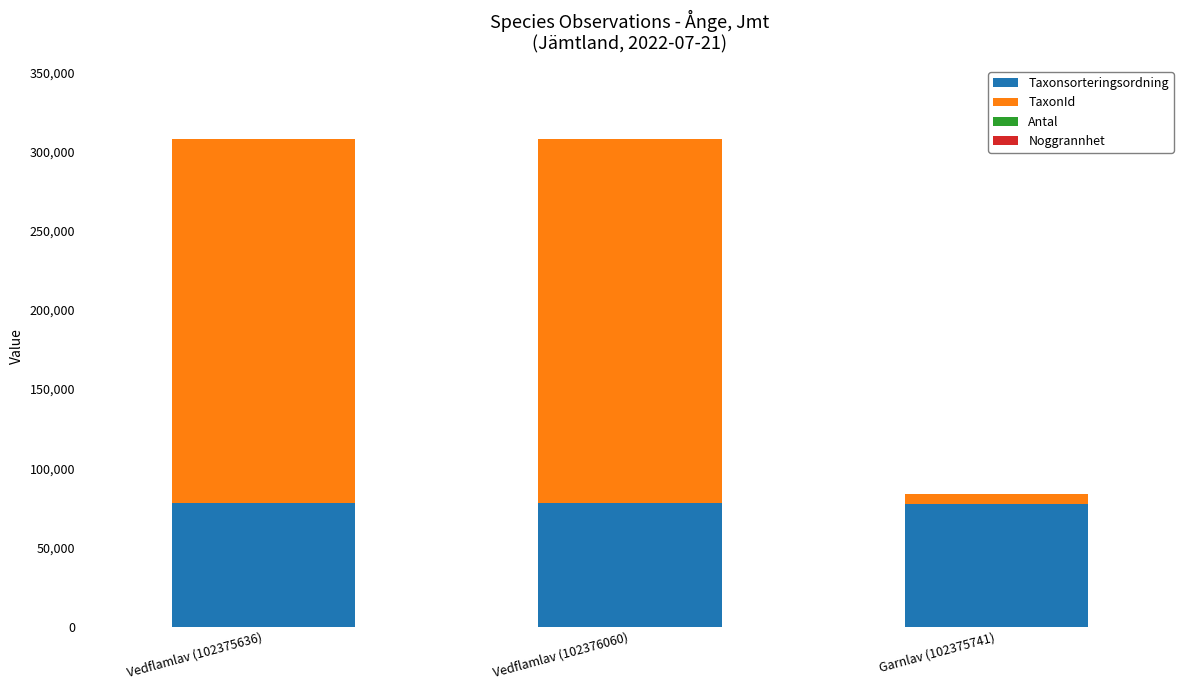

The value of Taxonsorteringsordning at Vedflamlav (102376060) is 78072. True or false?

True